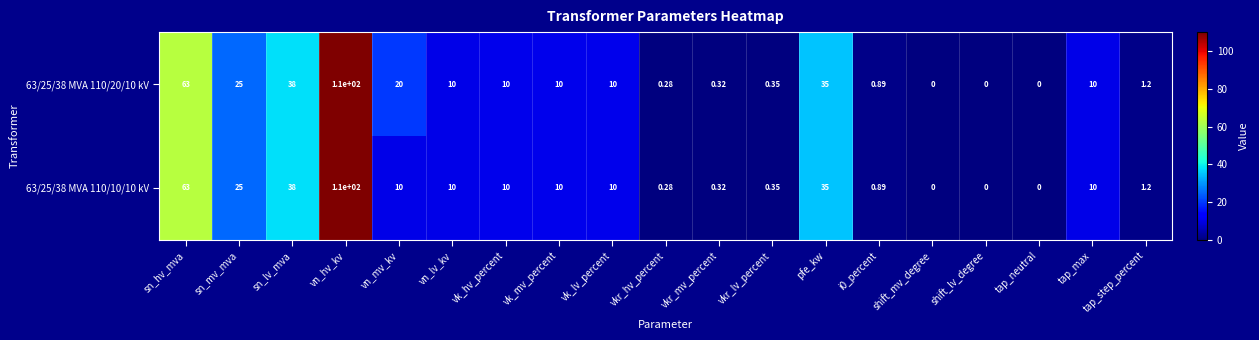

At which label does 63/25/38 MVA 110/20/10 kV reach its peak?

vn_hv_kv